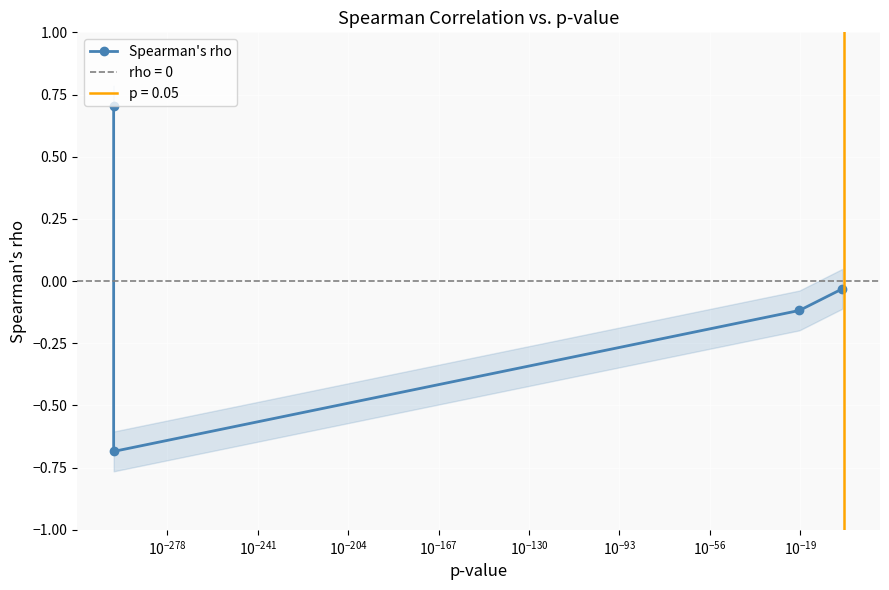

Which category has the highest value across all series?

$\mathdefault{0}$